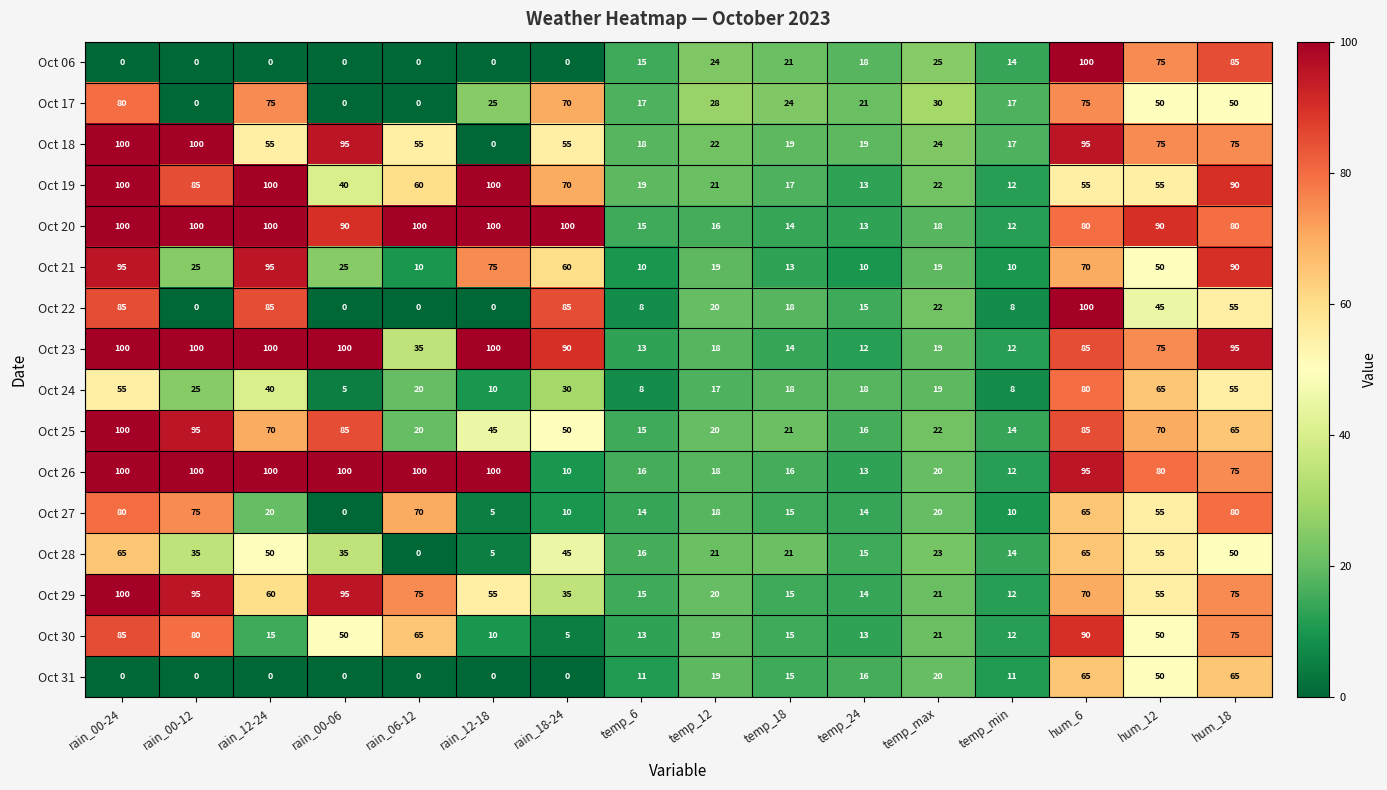

What is the sum of the Oct 18 values at temp_24 and rain_06-12?

74